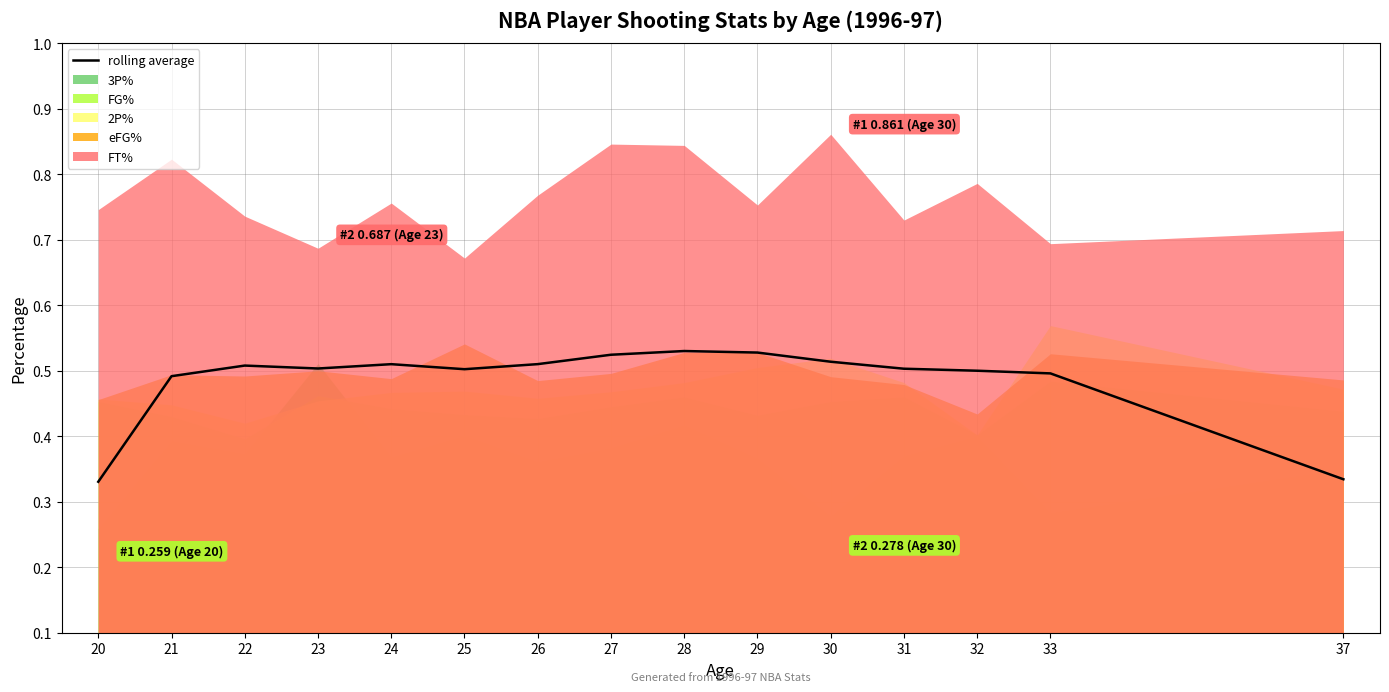

Reading left to right, extract all data points from this chart.

20=0.3	21=0.5	22=0.5	23=0.5	24=0.5	25=0.5	26=0.5	27=0.5	28=0.5	29=0.5	30=0.5	31=0.5	32=0.5	33=0.5	37=0.3